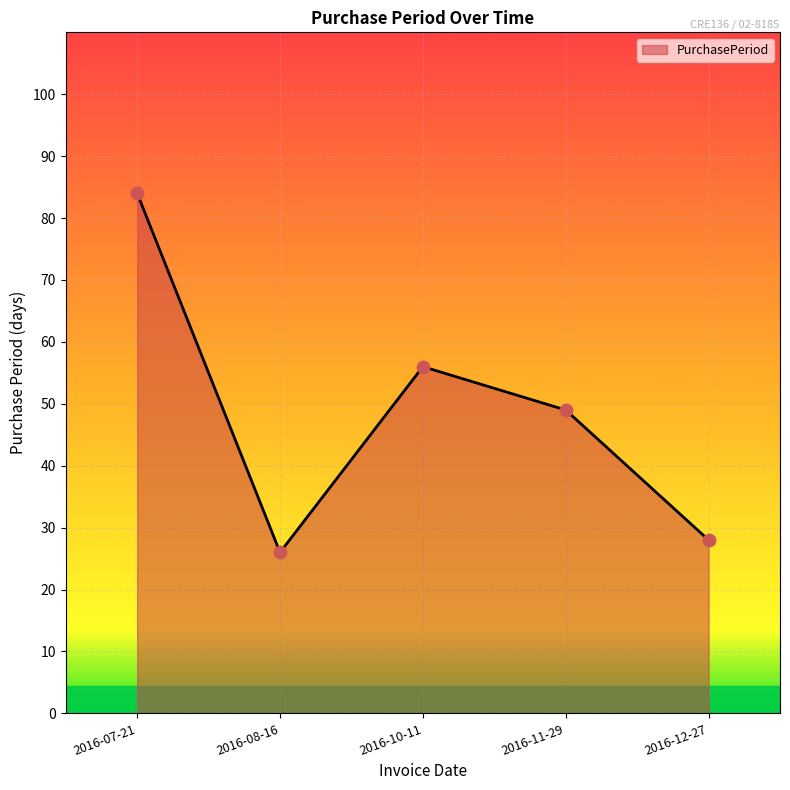

Between 2016-11-29 and 2016-07-21, which is larger?

2016-07-21